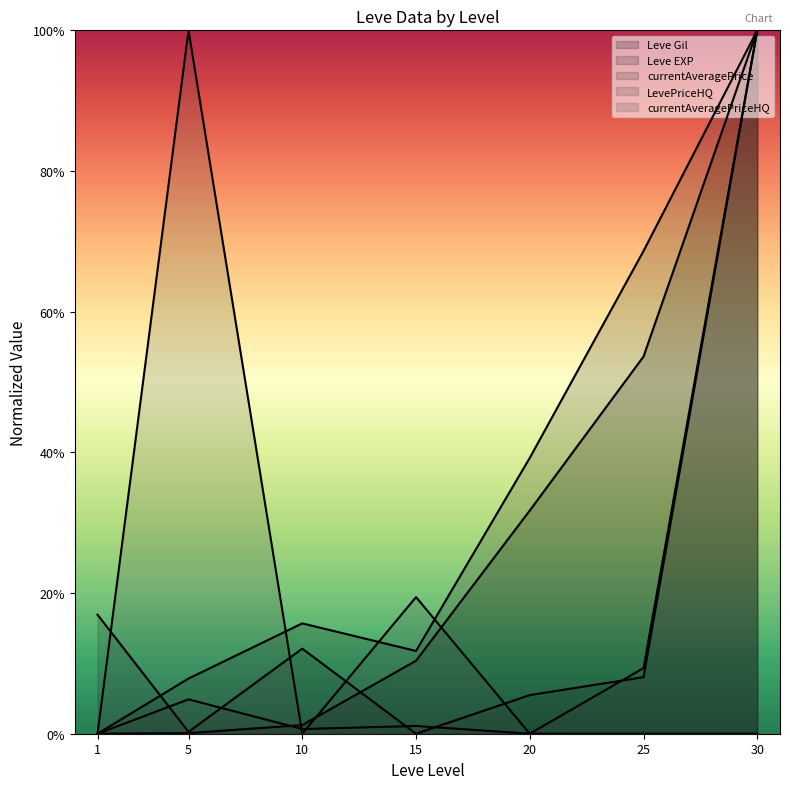

Is it true that LevePriceHQ equals 0.0 at 5?

True